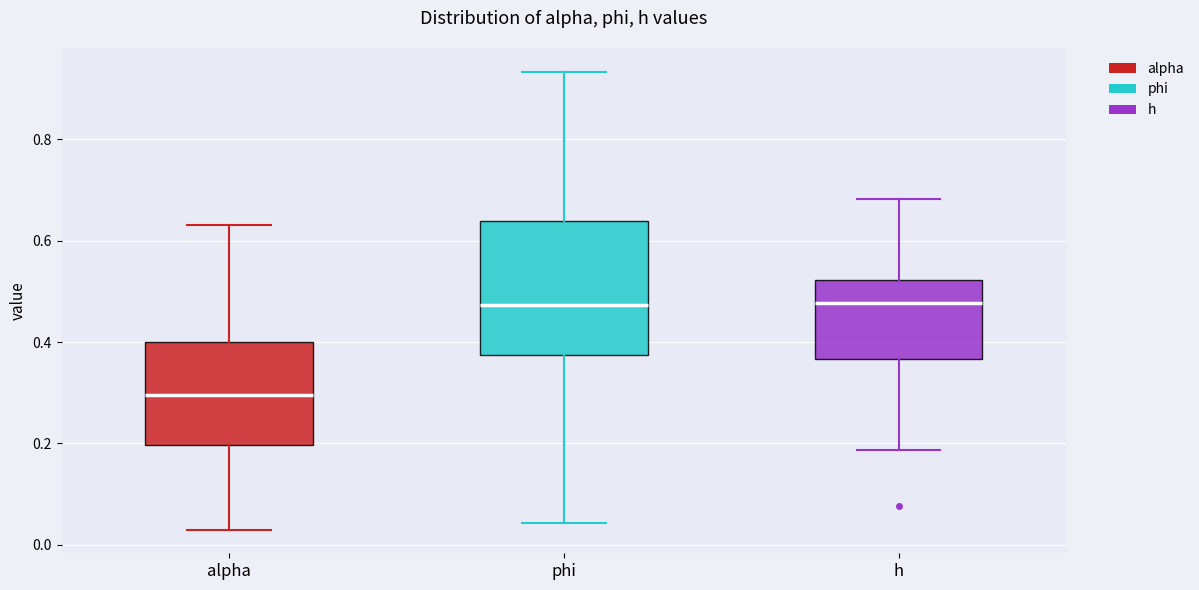

Reading left to right, transcribe this box plot: for each box, give where its median line is, the range the box spans, and where its two whiskers end, as read against the y-axis. The values are not printed on the chart, so give them approximately, as read against the axis.

alpha: median 0.30, box 0.20 to 0.40, whiskers 0.02 to 0.64
phi: median 0.48, box 0.38 to 0.64, whiskers 0.04 to 0.94
h: median 0.48, box 0.36 to 0.52, whiskers 0.18 to 0.68